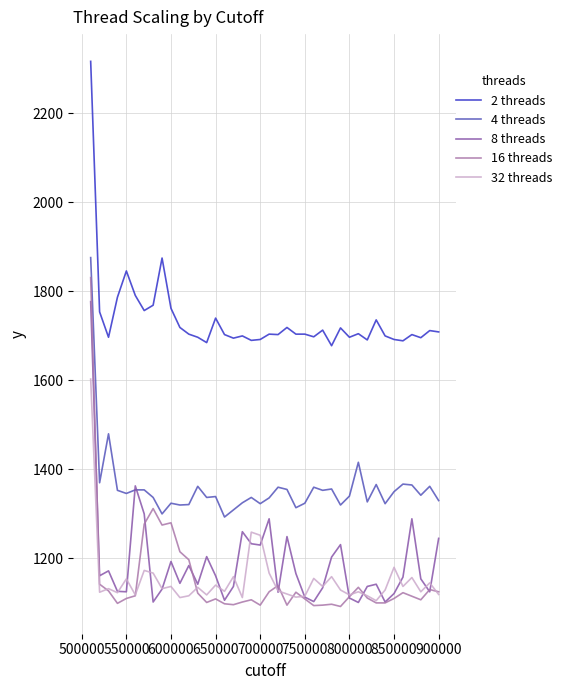

What are all the series names shown in the legend?

2 threads, 4 threads, 8 threads, 16 threads, 32 threads